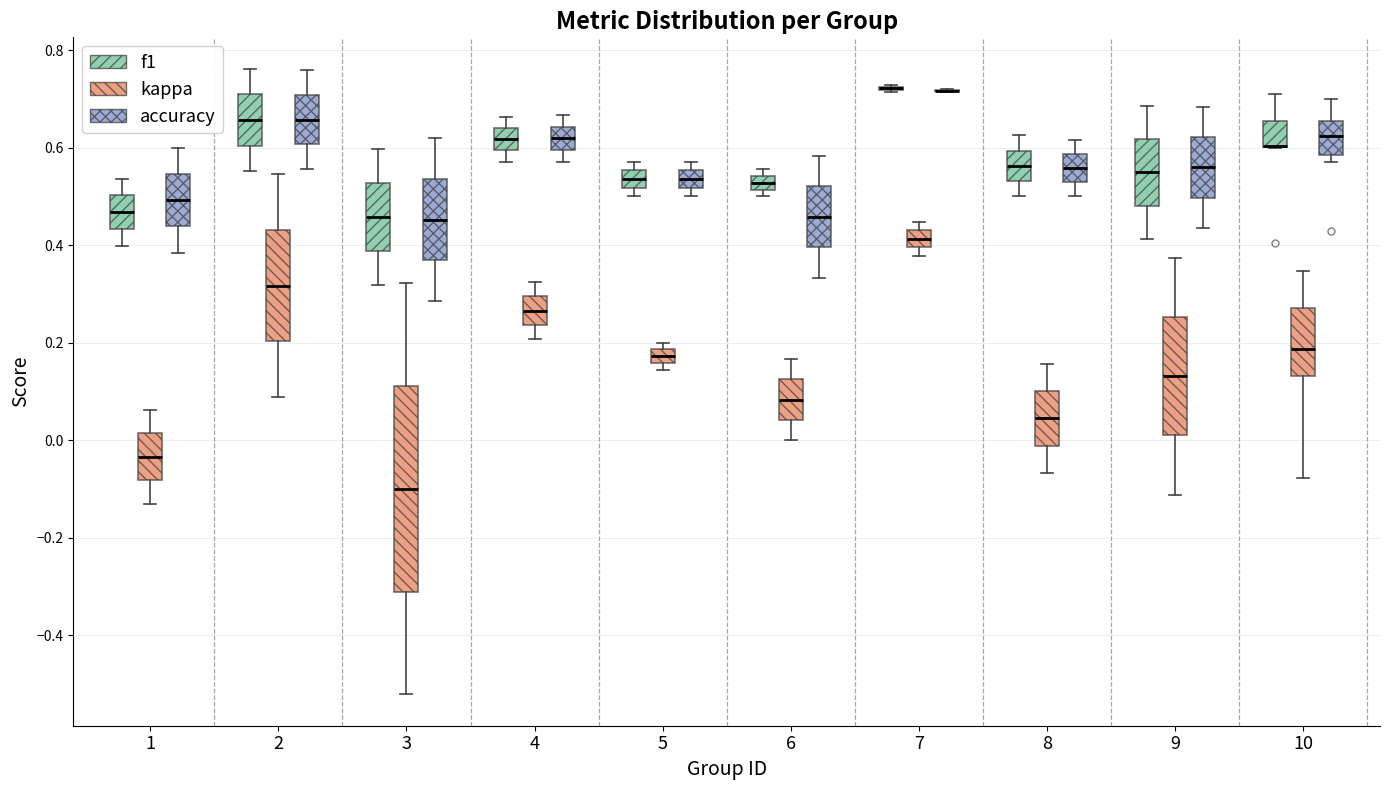

Where does the median line of the box for 5 (accuracy) sit on the y-axis? The values are not printed on the chart, so give them approximately, as read against the axis.

0.54